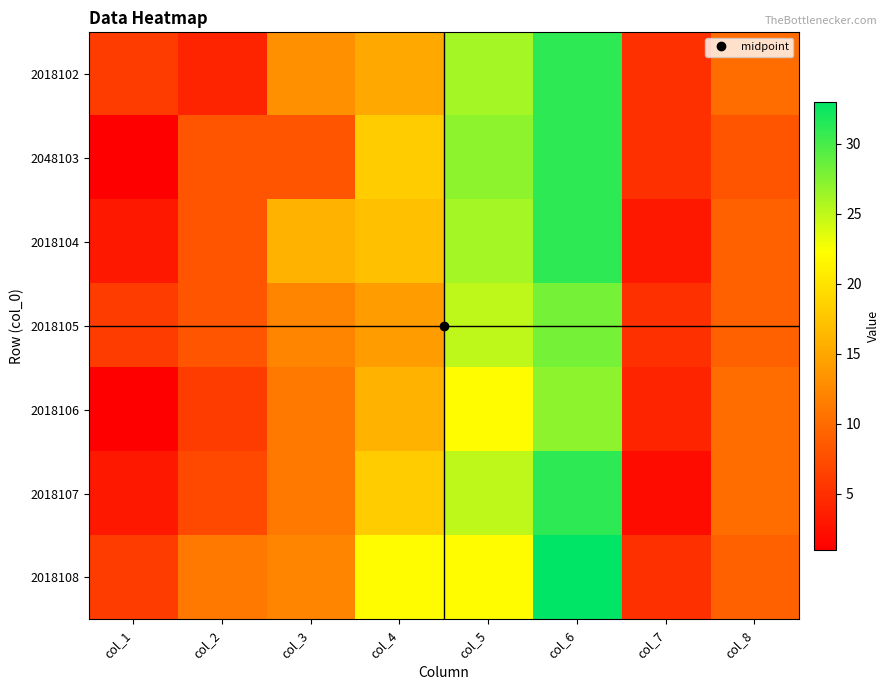

What is the total value across all series at col_2?

52